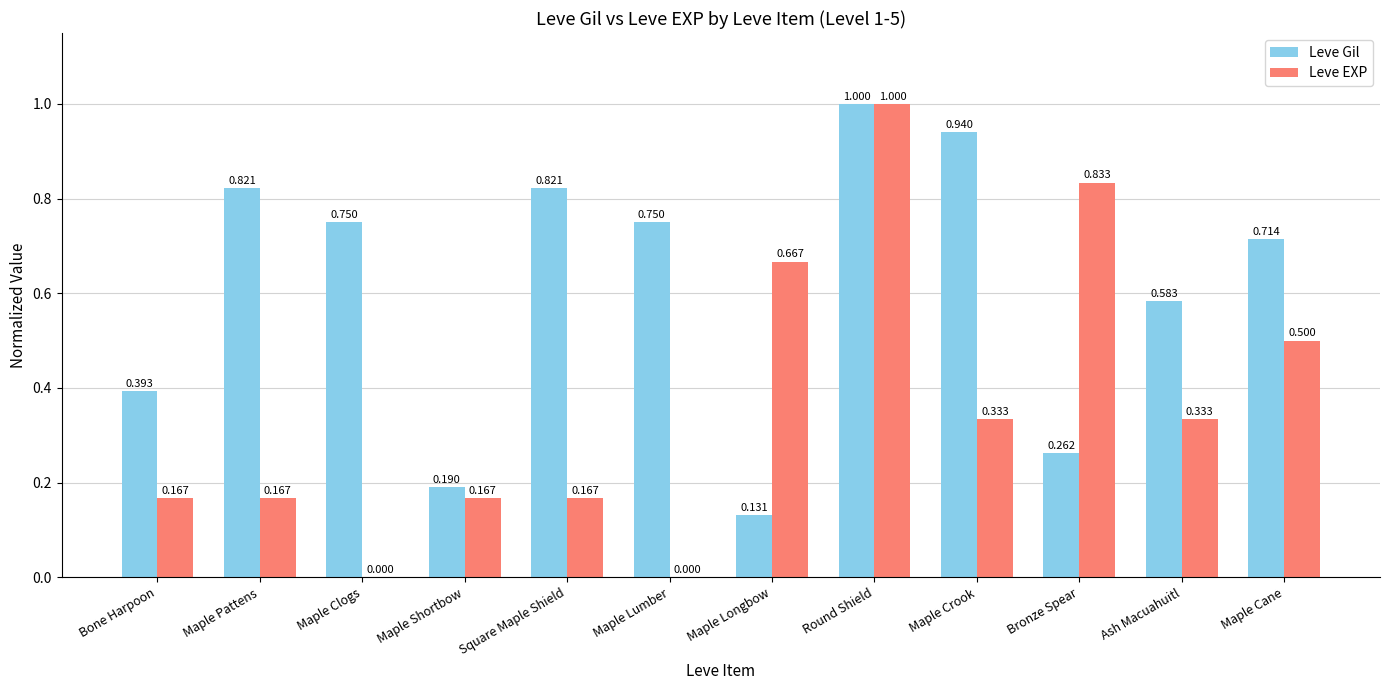

At which label does Leve EXP reach its peak?

Round Shield